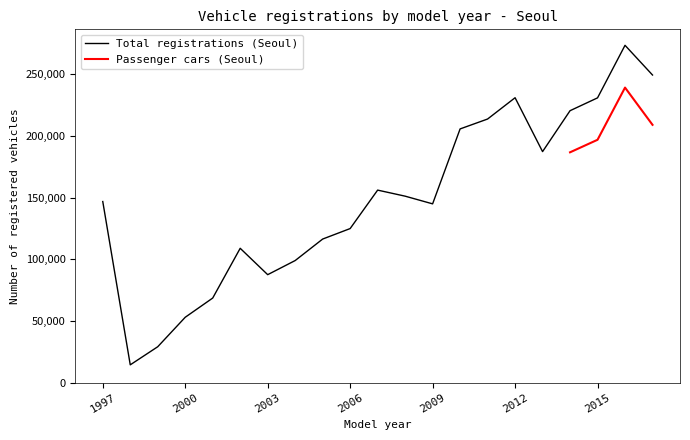

At which category does the data reach its first local valley?

1998